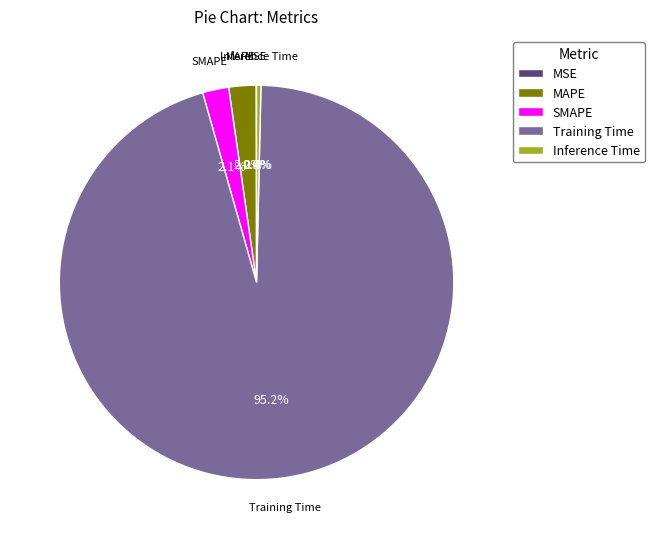

Which slice is the largest?

Training Time